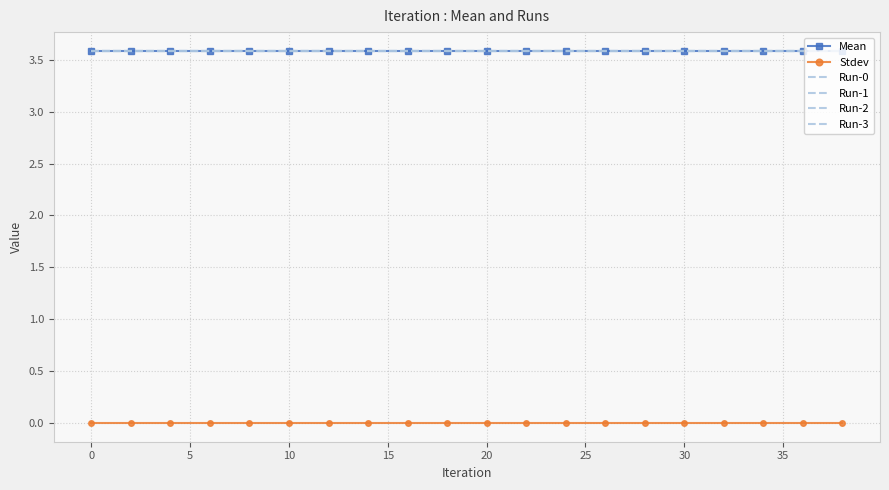

True or false: Run-1 and Mean cross at least once.

False